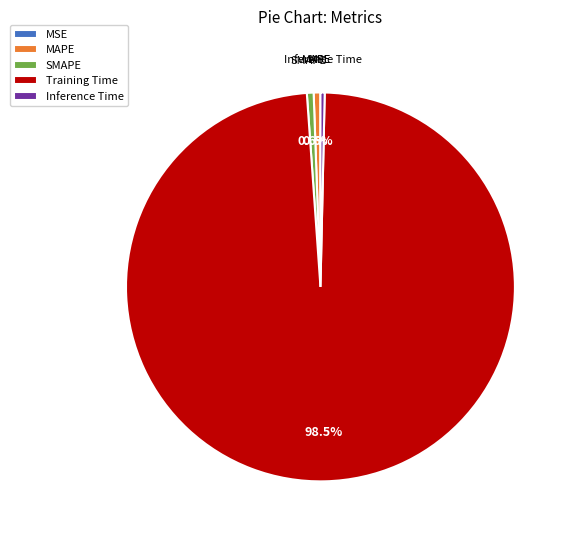

What is the largest slice in the pie chart?

Training Time